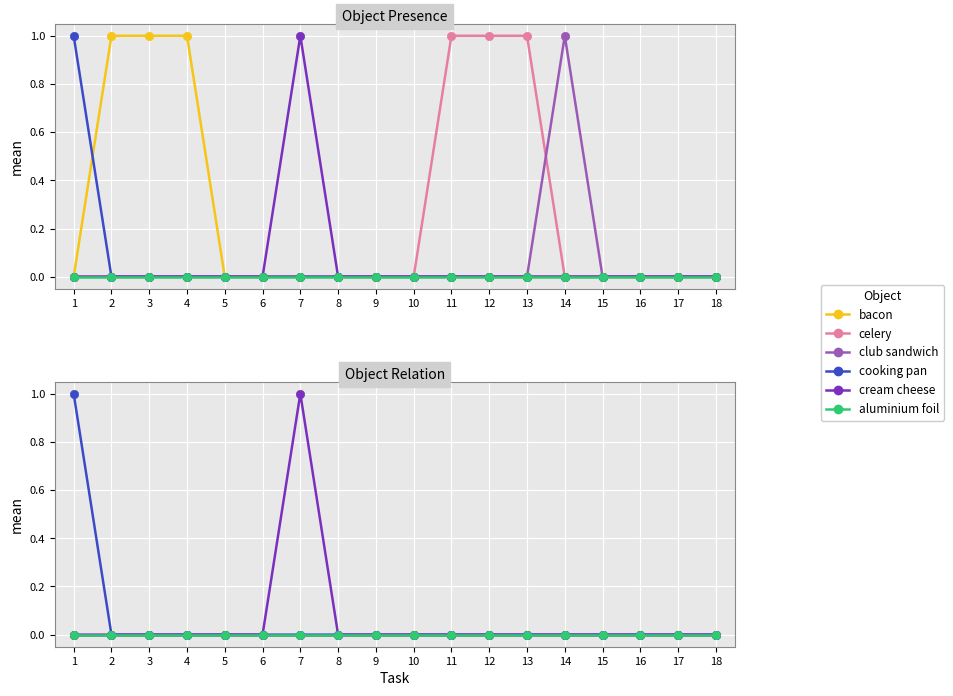

How many distinct data groups are displayed?

6